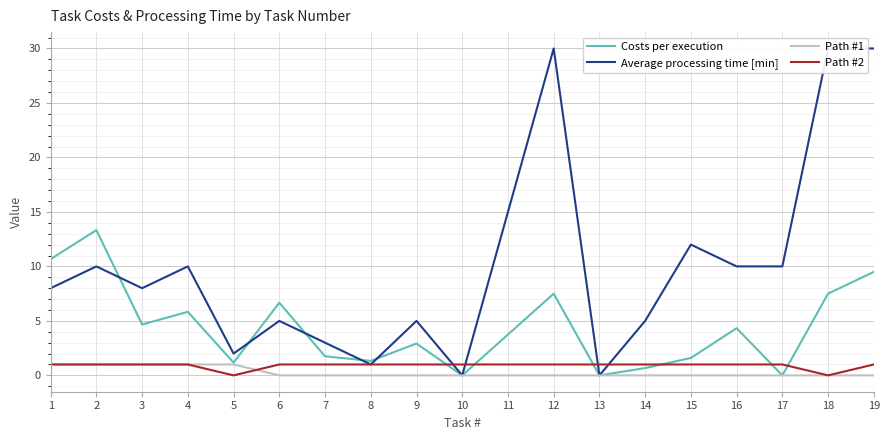

At how many categories does at least one series exceed 24?

3